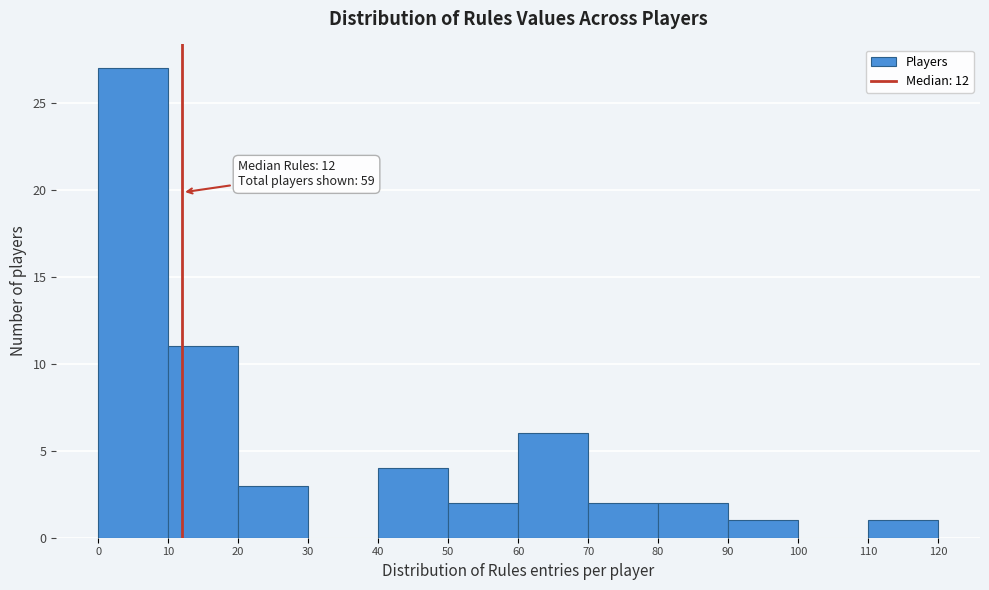

Over which range of the x-axis is the bar tallest?

0 to 10